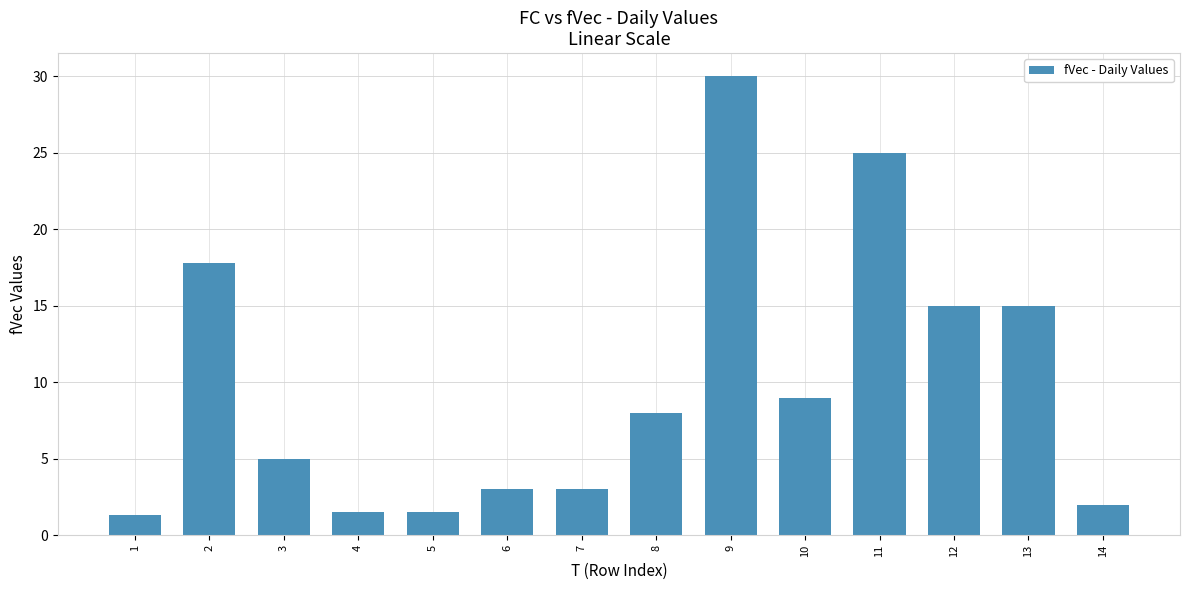

What is the minimum value shown in the chart?

1.3